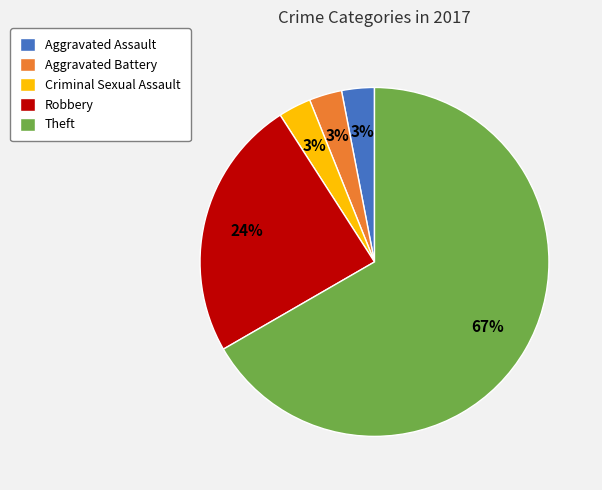

Which has a higher value, Robbery or Criminal Sexual Assault?

Robbery